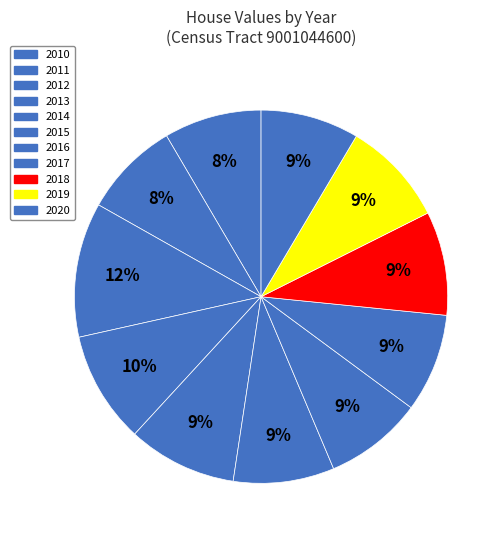

Count the number of slices in the pie.

11